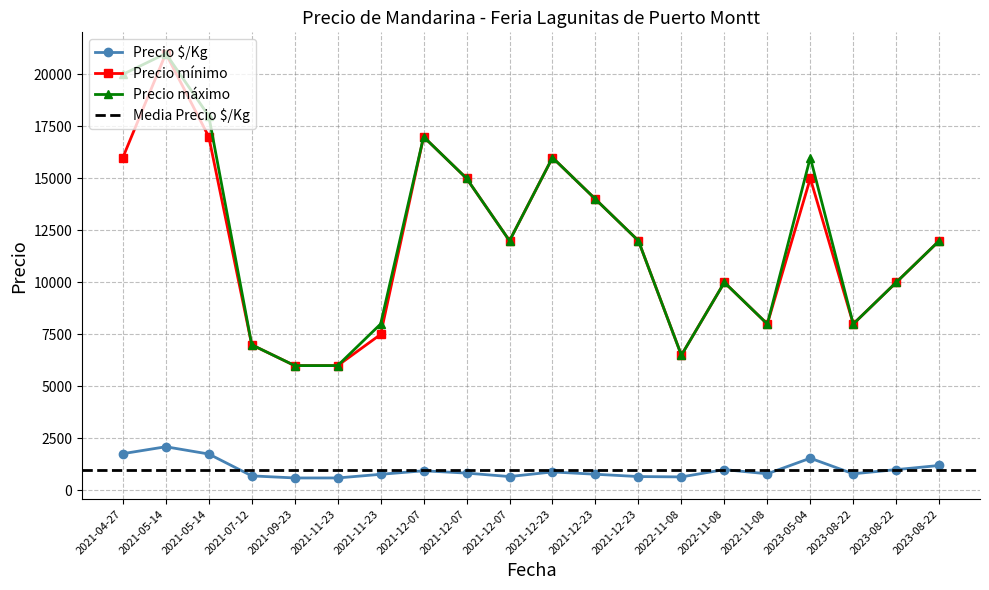

What is the difference between the maximum and minimum values in the Precio máximo series?

15000